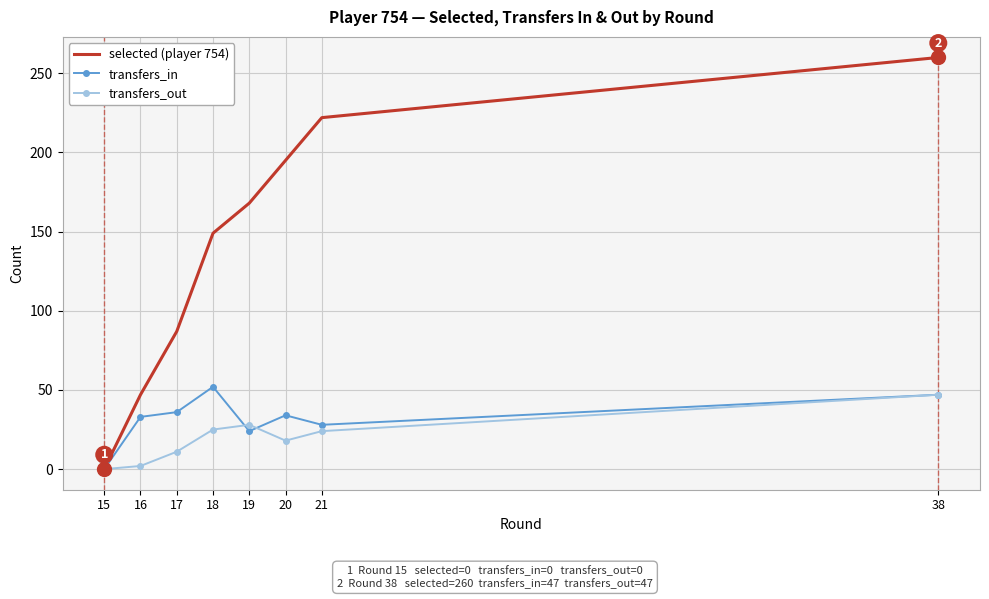

At which category is the sum across all series the highest?

38